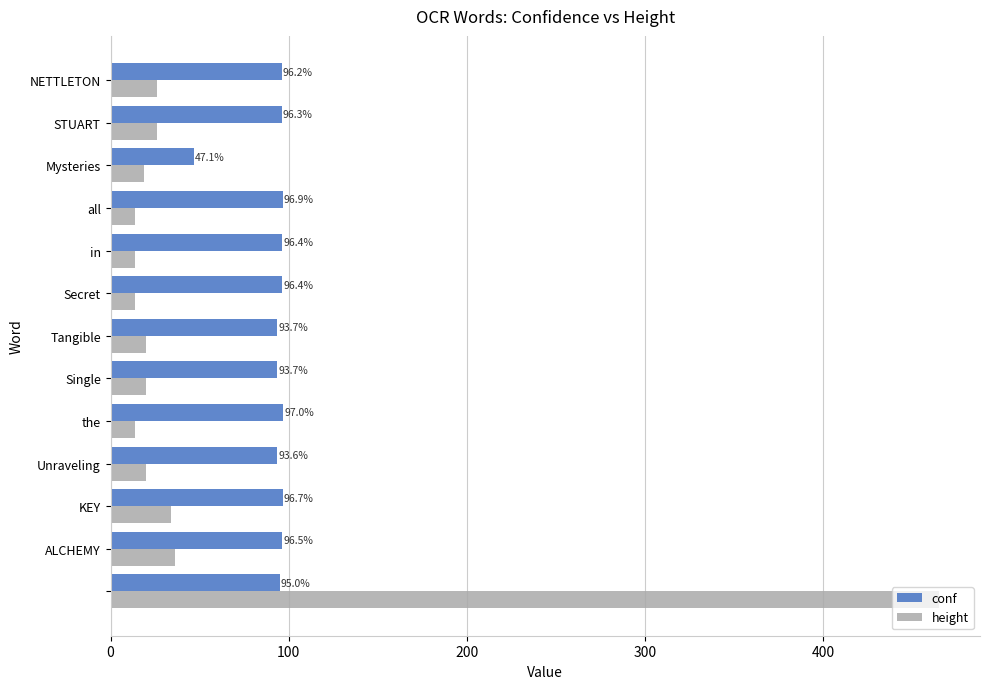

Which series has the largest total across all categories?

conf